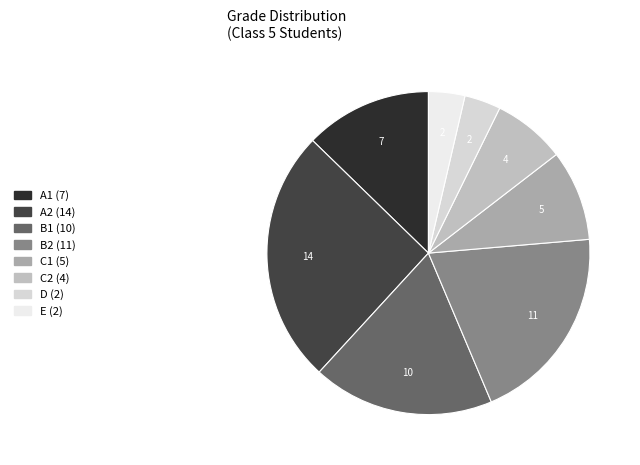

How many segments does this pie chart have?

8